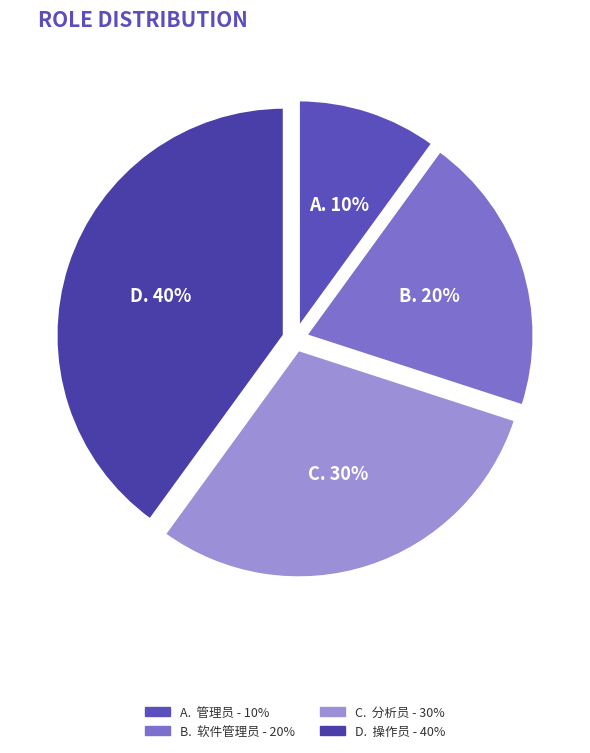

Which slice is the smallest?

管理员